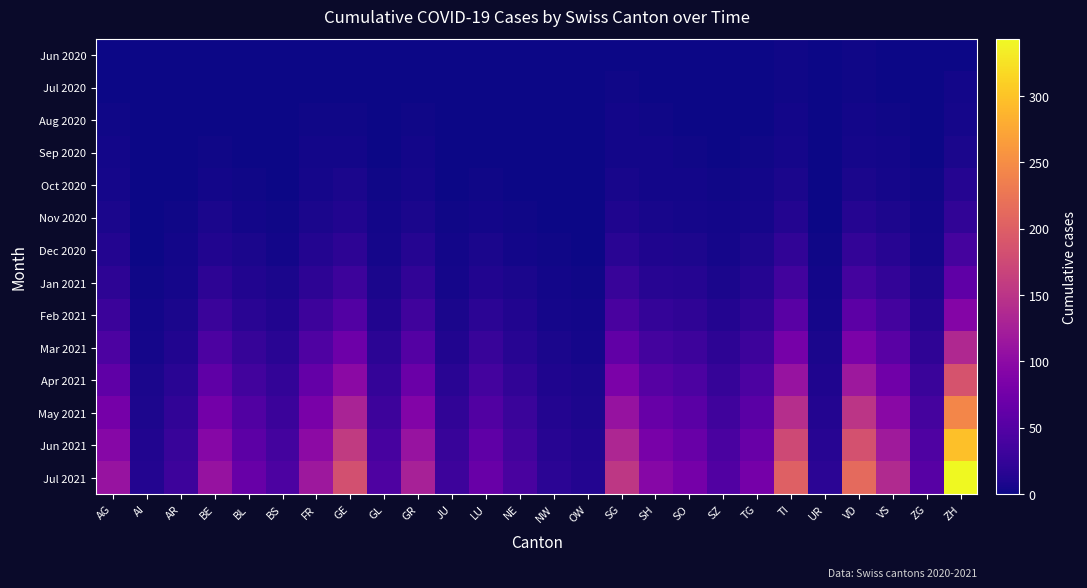

Rank the series at FR from lowest to highest value.

Jun 2020, Jul 2020, Aug 2020, Sep 2020, Oct 2020, Nov 2020, Dec 2020, Jan 2021, Feb 2021, Mar 2021, Apr 2021, May 2021, Jun 2021, Jul 2021